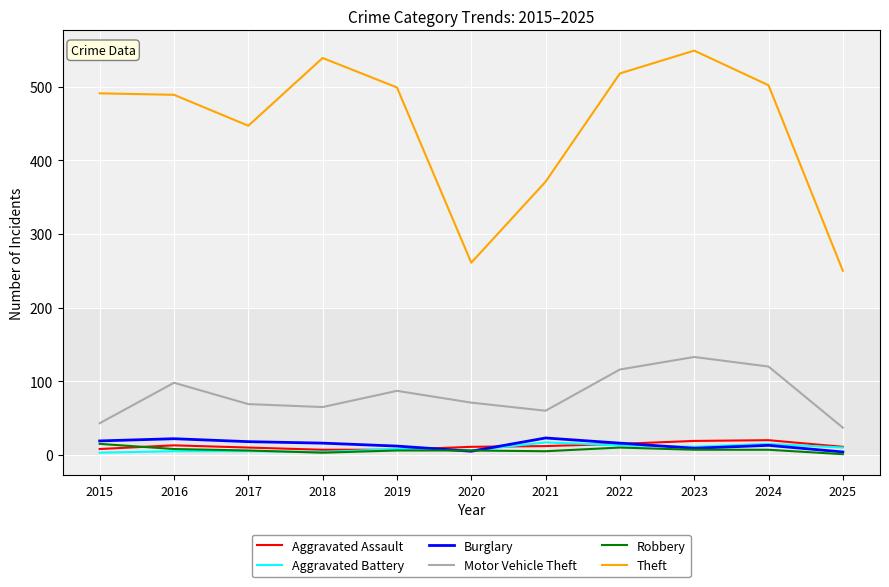

What is the highest value of the Aggravated Assault series?

20